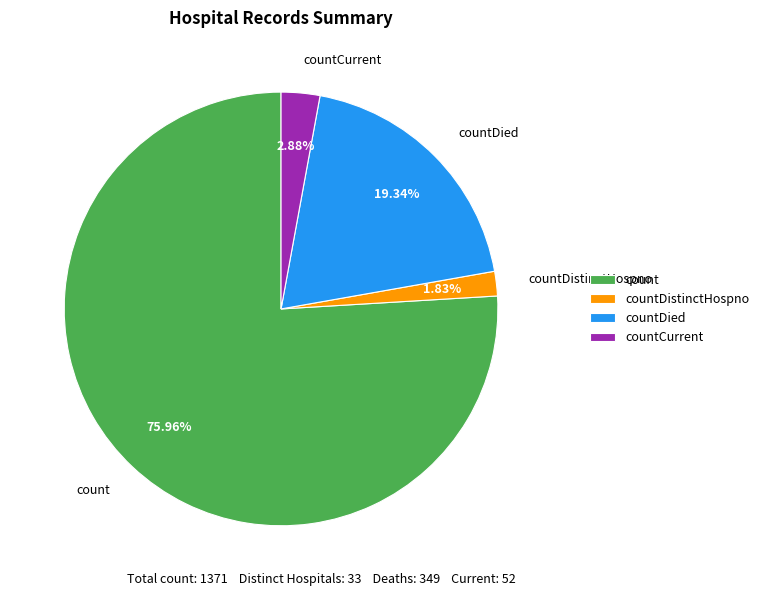

Count the number of slices in the pie.

4